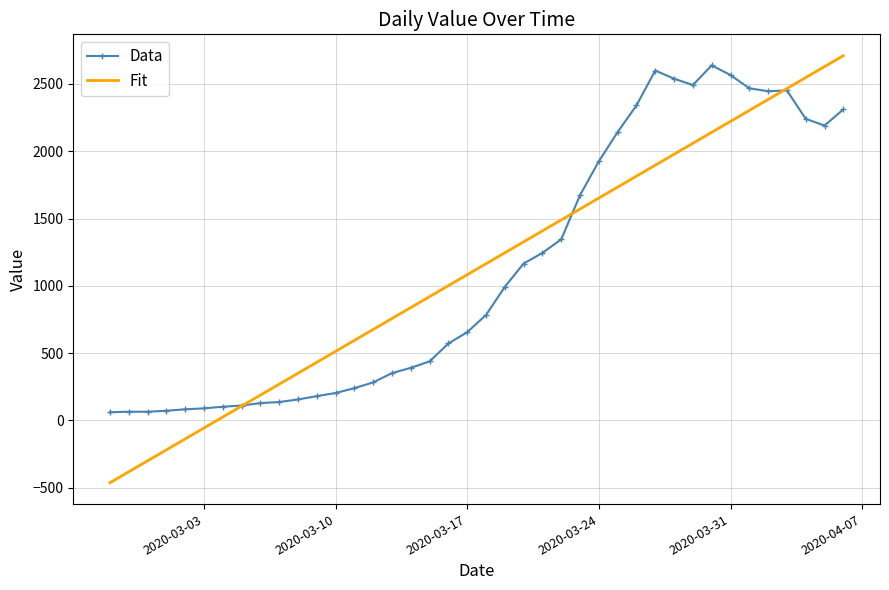

What is the smallest value displayed?

-462.6